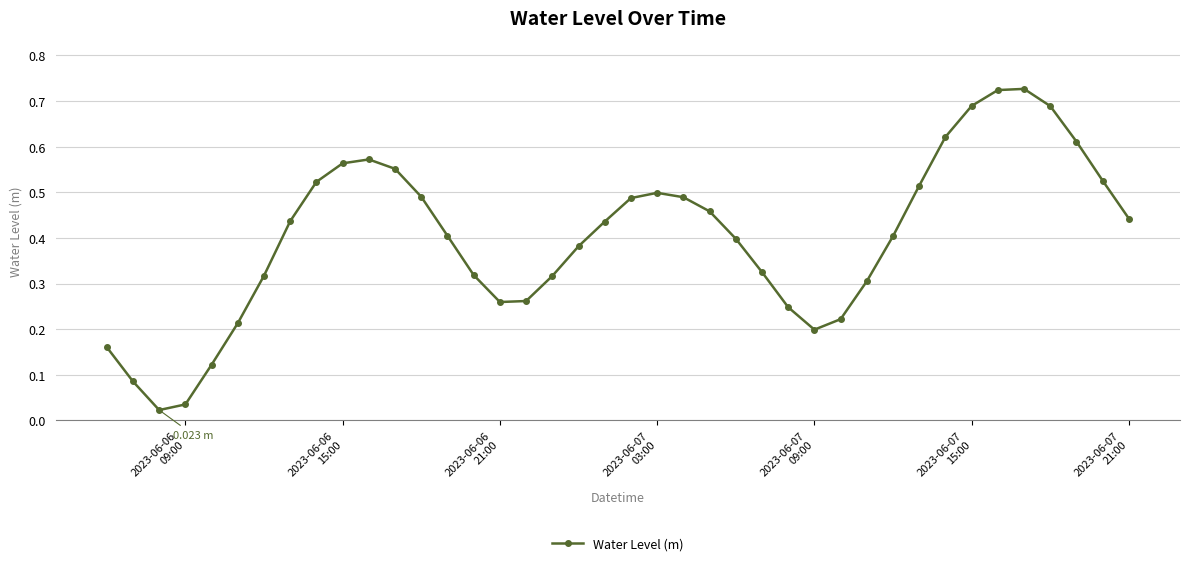

How many categories are shown in the chart?

40